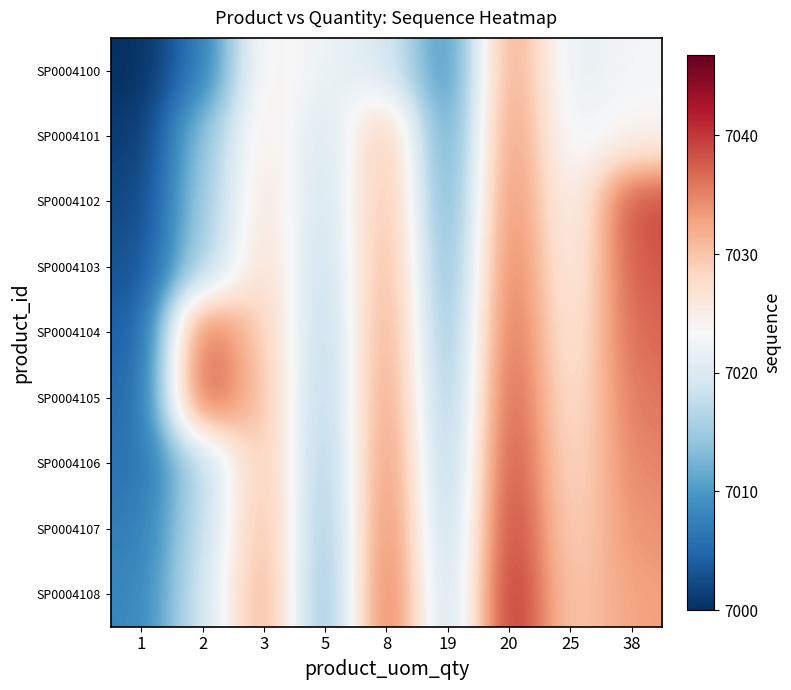

At which category does the chart reach its minimum across all series?

1